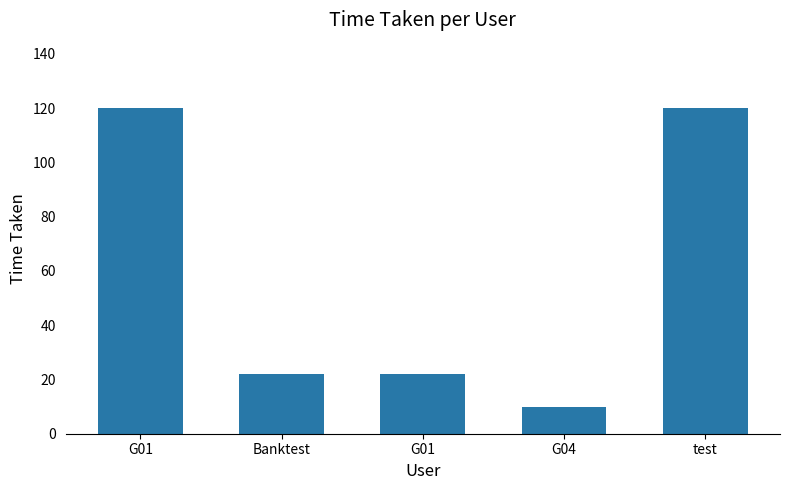

Rank the categories by value from lowest to highest.

G04, Banktest, G01, G01, test